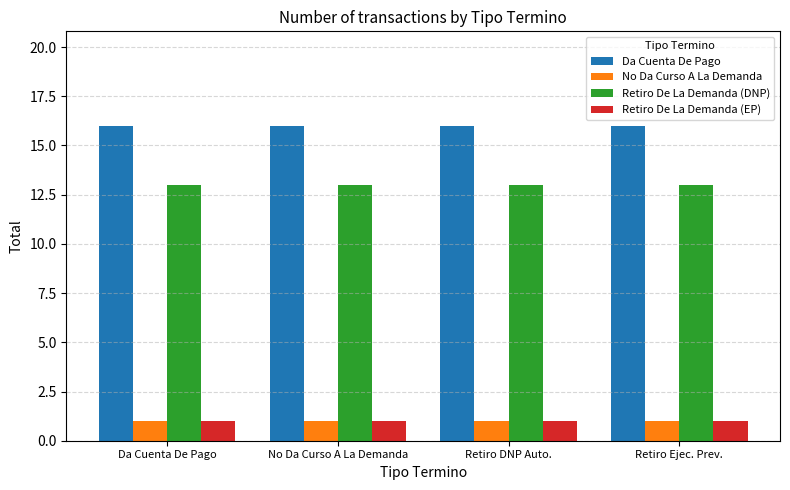

How many series are shown in this chart?

4